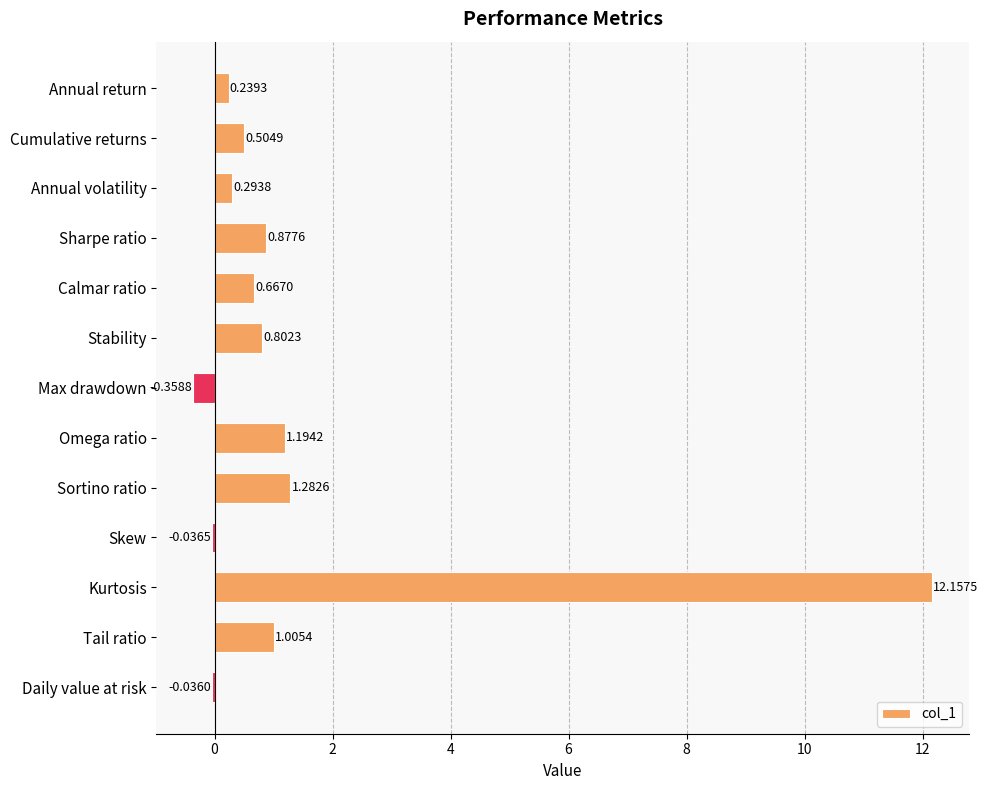

What is the sum of all values?

18.6